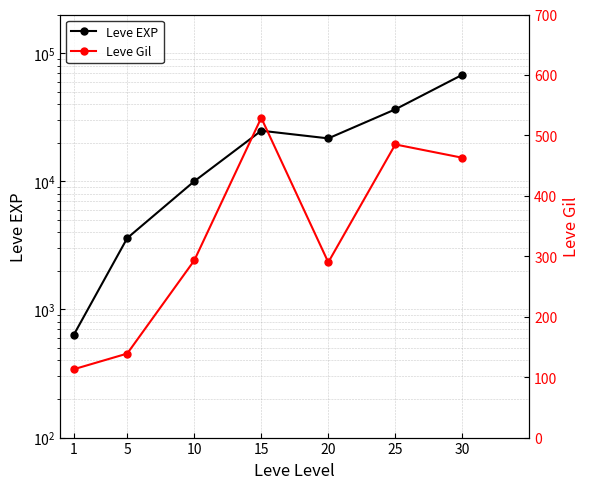

Reading left to right, transcribe all the data shown in this chart.

Leve EXP: 1=630	5=3600	10=9990	15=24790	20=21600	25=36390	30=67730
Leve Gil: 1=113	5=139	10=293	15=529	20=290	25=485	30=463